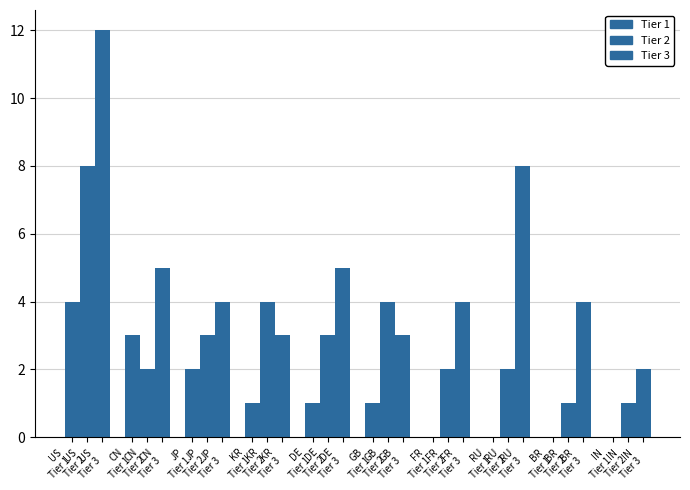

Are the bars grouped side by side (vs. stacked)?

Yes